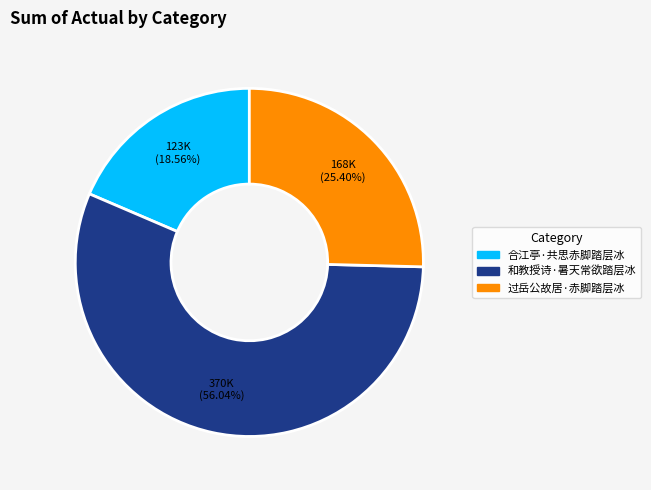

Rank the categories by value from lowest to highest.

合江亭·共思赤脚踏层冰, 过岳公故居·赤脚踏层冰, 和教授诗·暑天常欲踏层冰